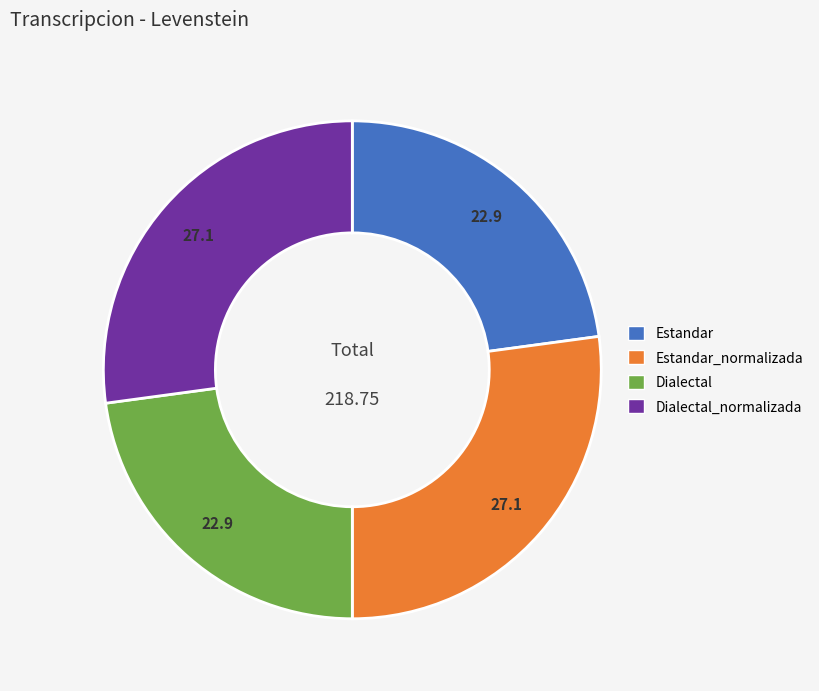

True or false: Dialectal_normalizada accounts for 38% of the total.

False